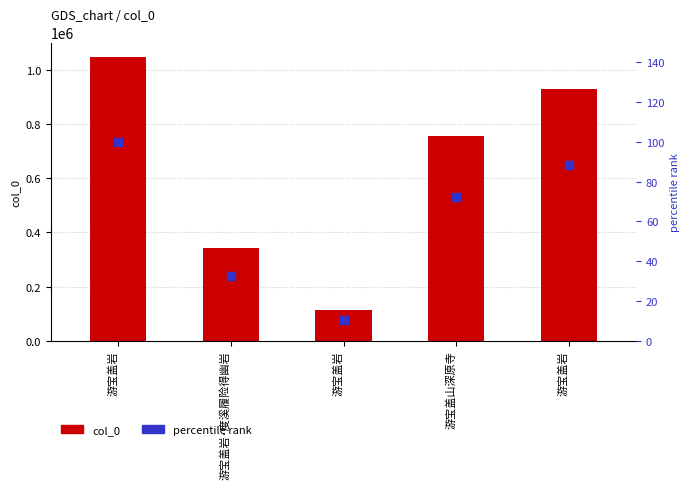

Which series reaches the minimum Y coordinate?

percentile rank